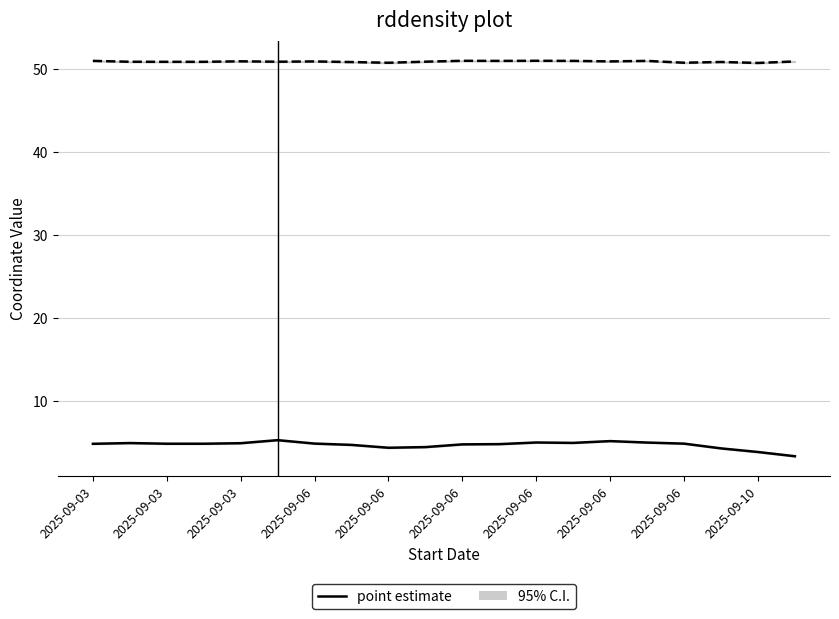

How many values in the point estimate (longitude) series are below 4?

2